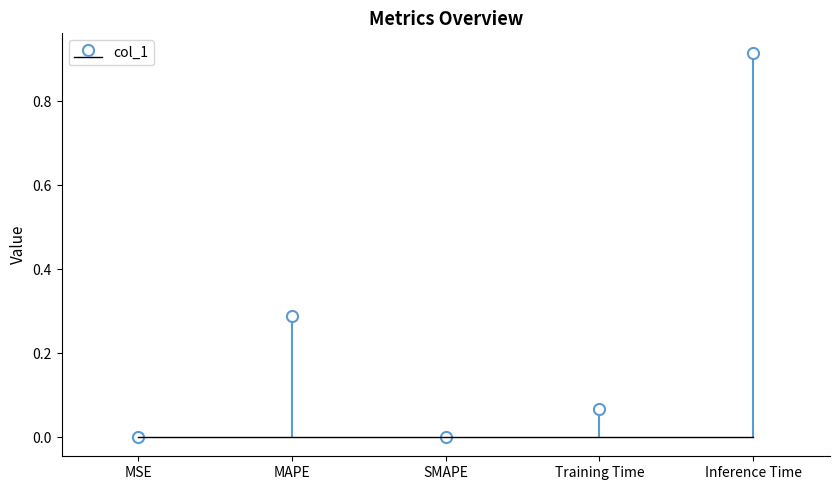

What is the label of the 4th bar from the left?

Training Time